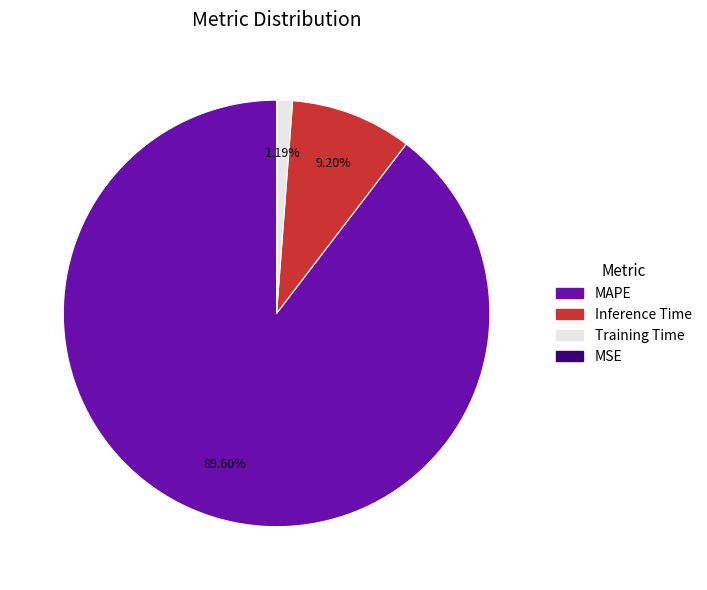

Combined, do MAPE and Inference Time account for over 50%?

Yes